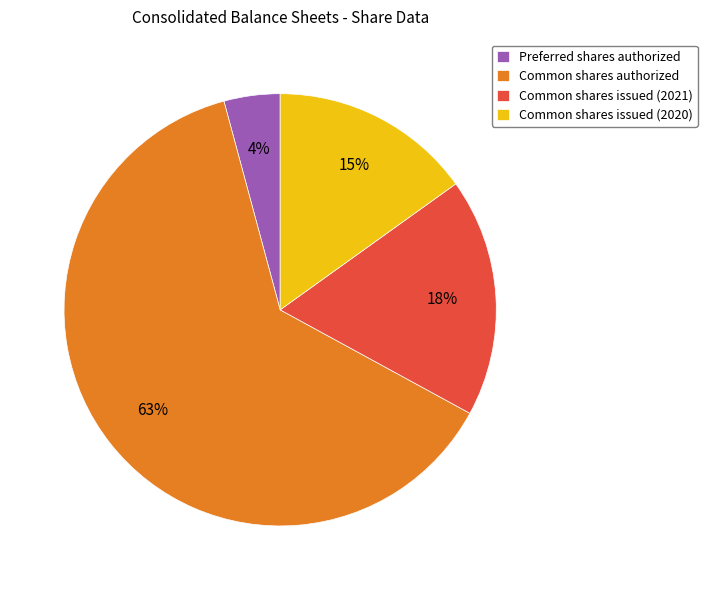

Count the number of slices in the pie.

4